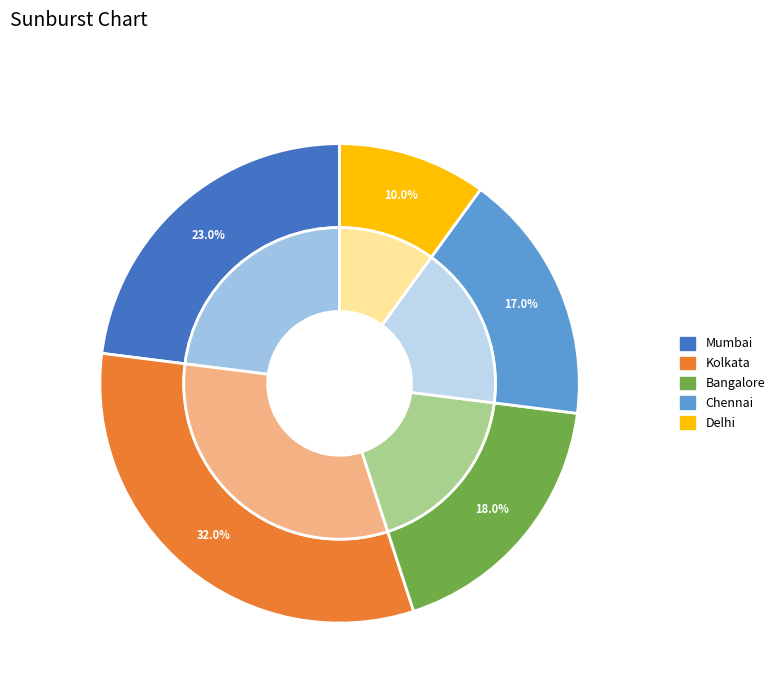

Is it true that Kolkata is 32% of the pie?

True